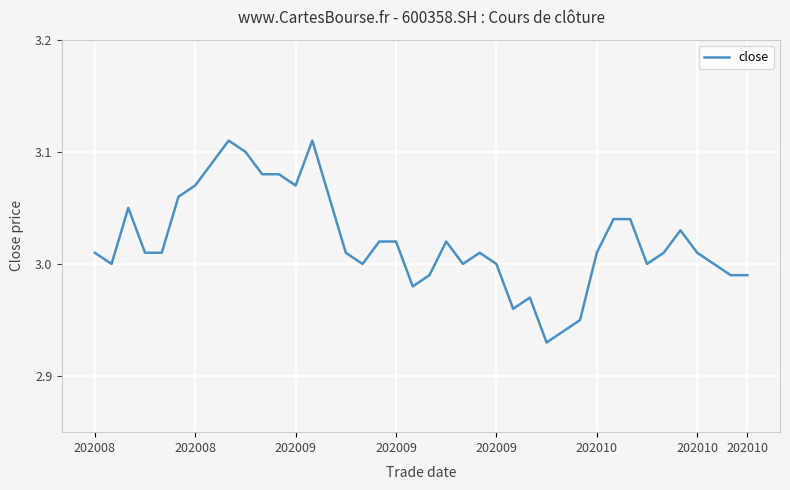

Reading right to left, extract all data points from this chart.

3.0	3.0	3.0	3.0	3.0	3.0	3.0	3.0	3.0	3.0	3.0	2.9	2.9	3.0	3.0	3.0	3.0	3.0	3.0	3.0	3.0	3.0	3.0	3.0	3.0	3.1	3.1	3.1	3.1	3.1	3.1	3.1	3.1	3.1	3.1	3.0	3.0	3.0	3.0	3.0